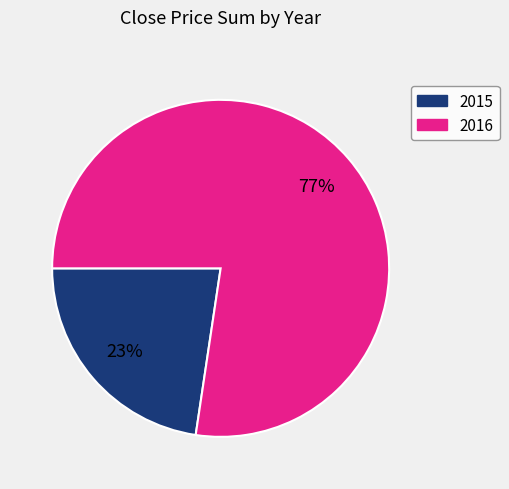

Is it true that 2016 is 77% of the pie?

True